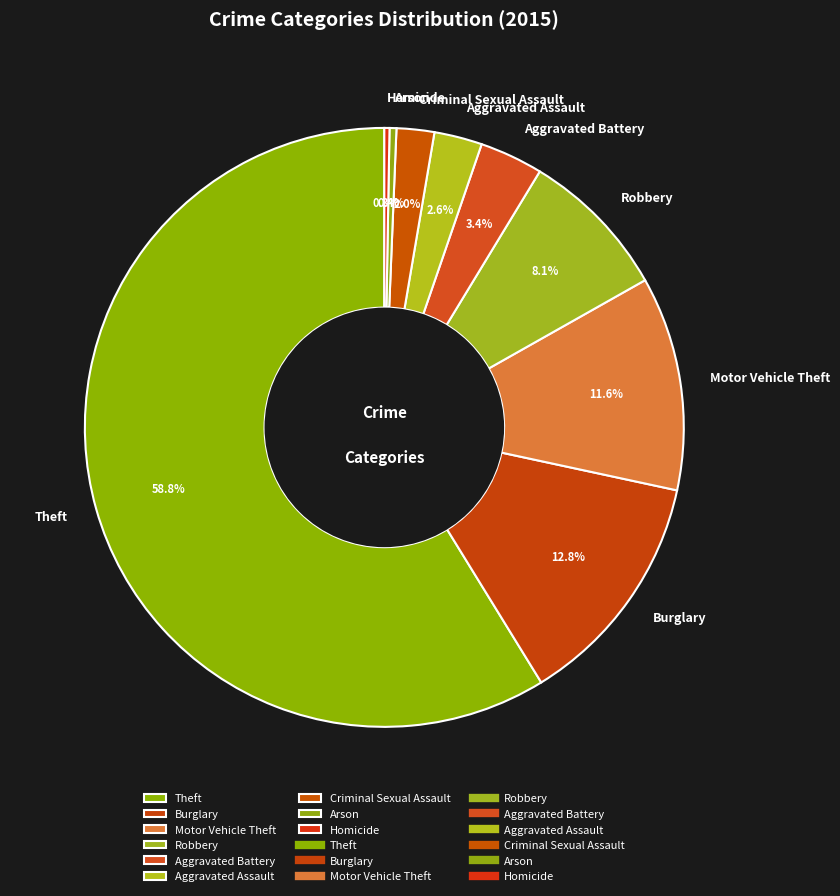

What is the largest slice in the pie chart?

Theft